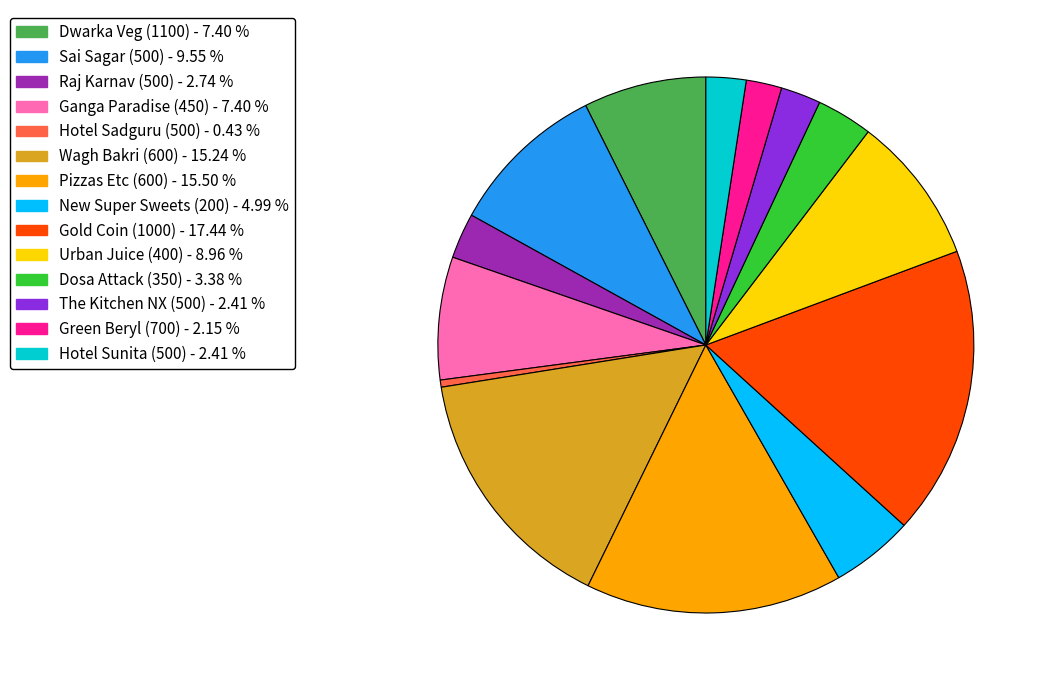

Is the sum of Pizzas Etc (600) and Dosa Attack (350) greater than half?

No